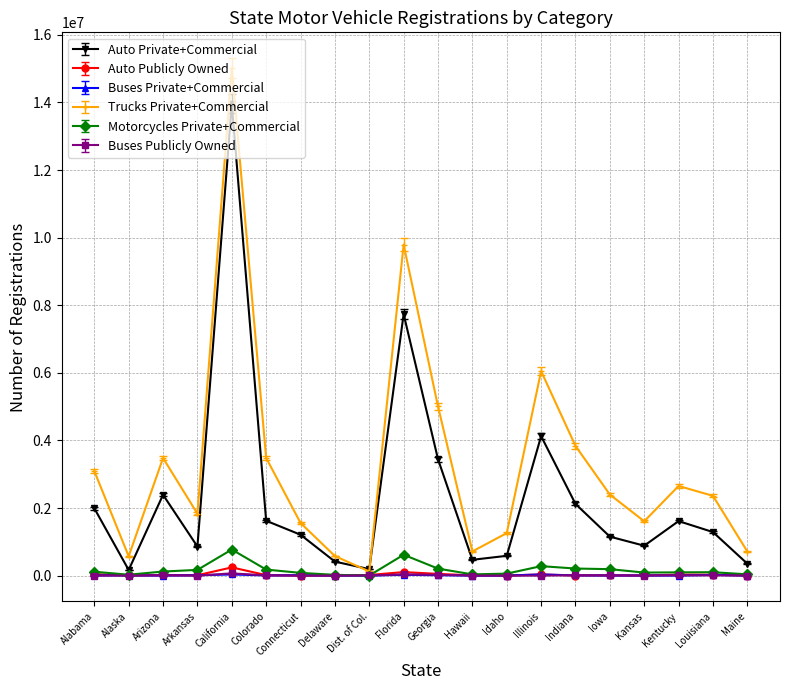

What is the smallest value displayed?

68